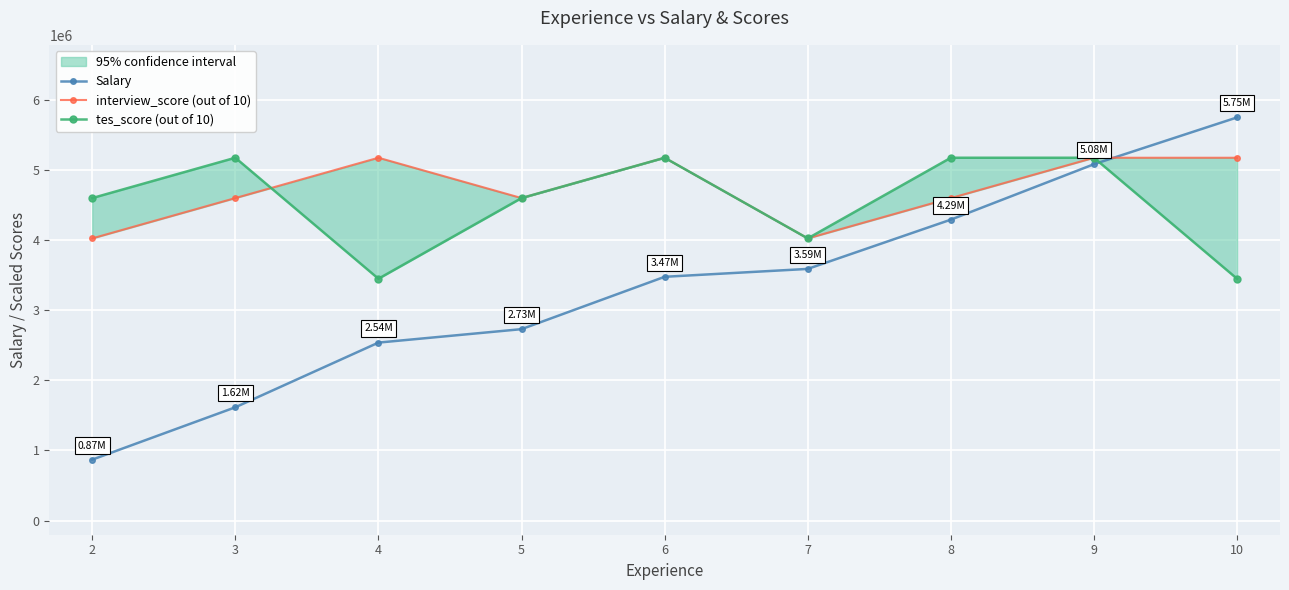

Which category has the highest value in the Salary series?

10